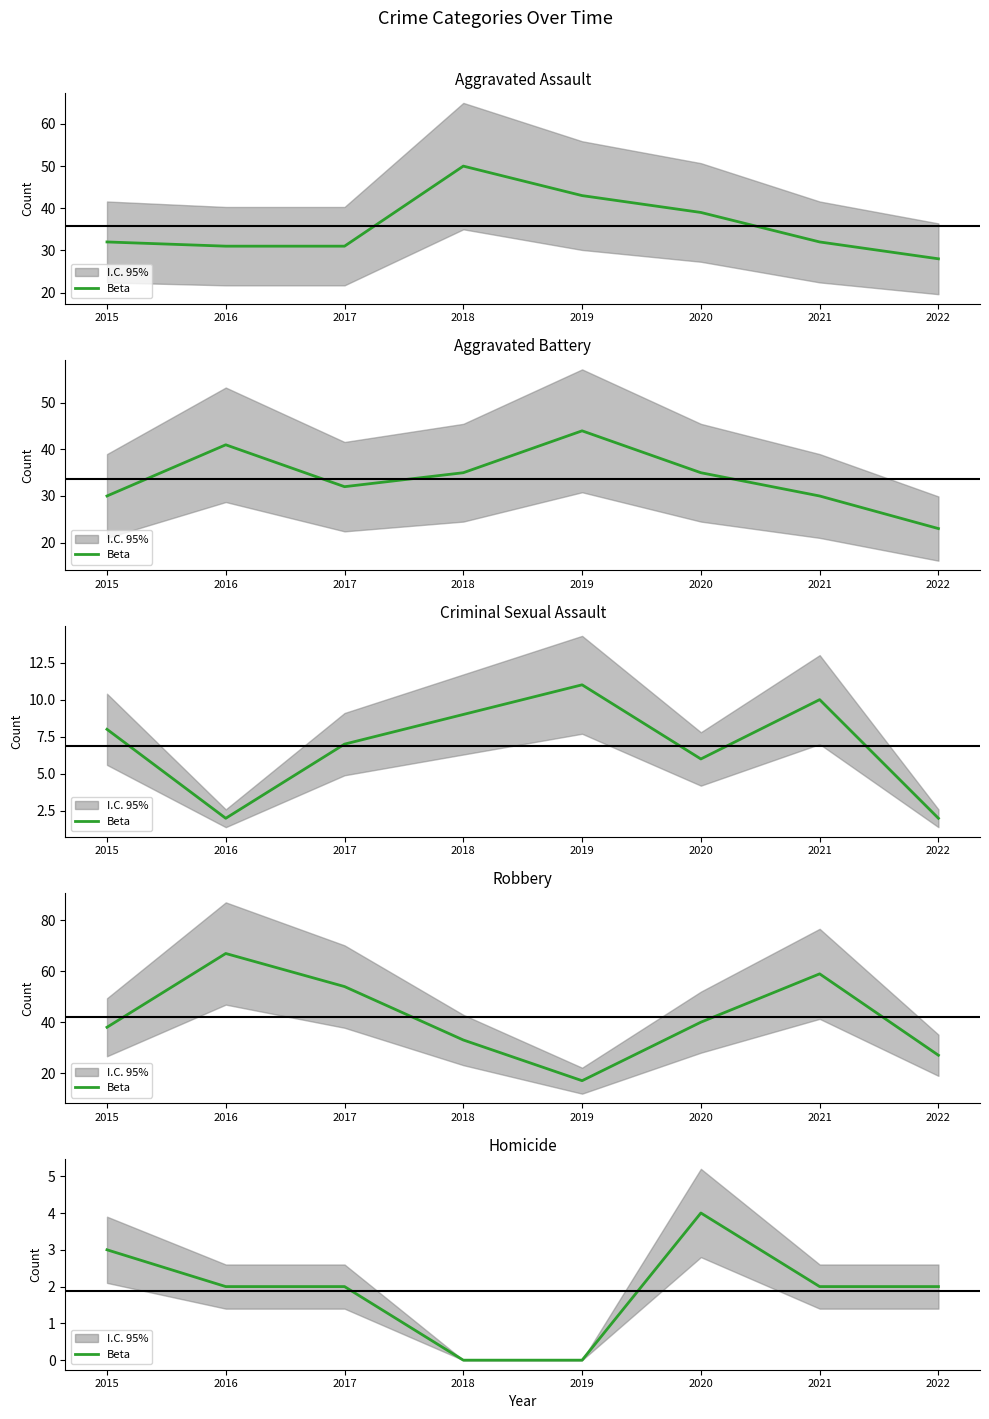

What is the sum of all values?

15